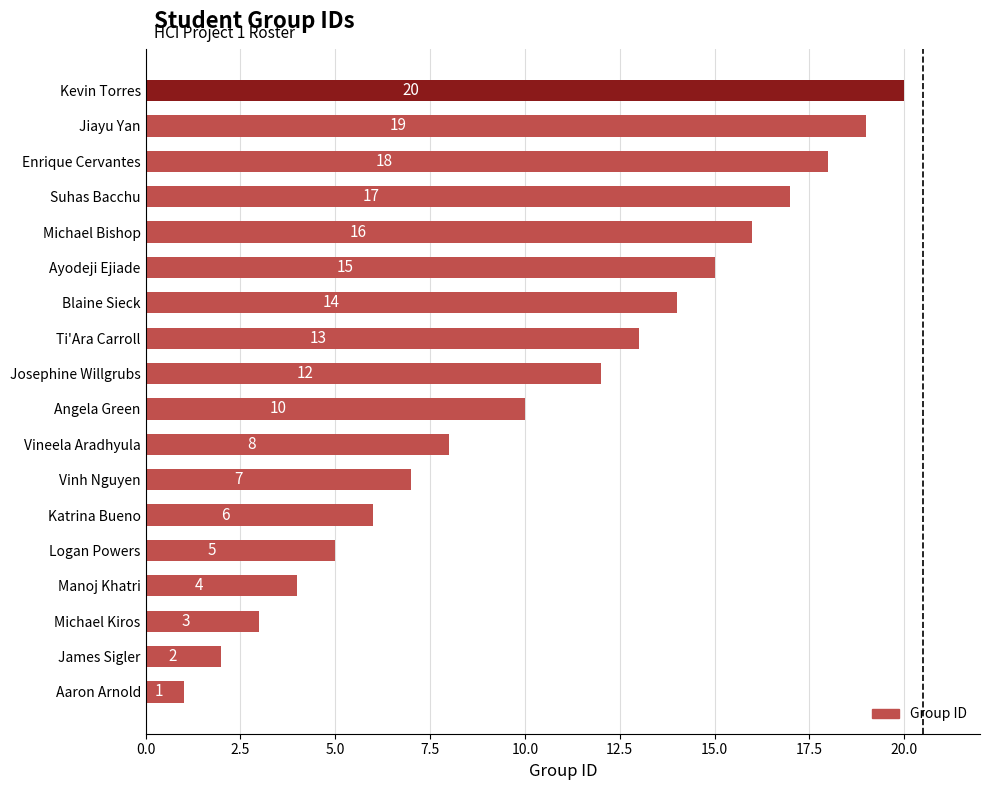

What value does the data have at Logan Powers, to the nearest 5?

5